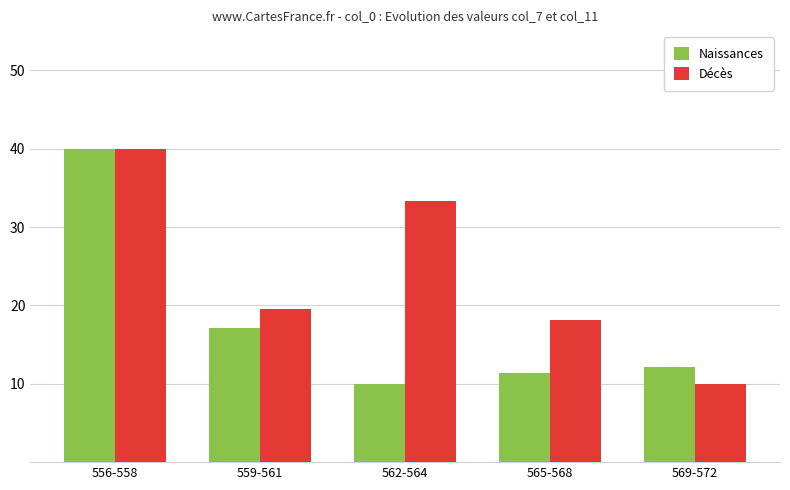

What is the total value across all series at 562-564?

43.3